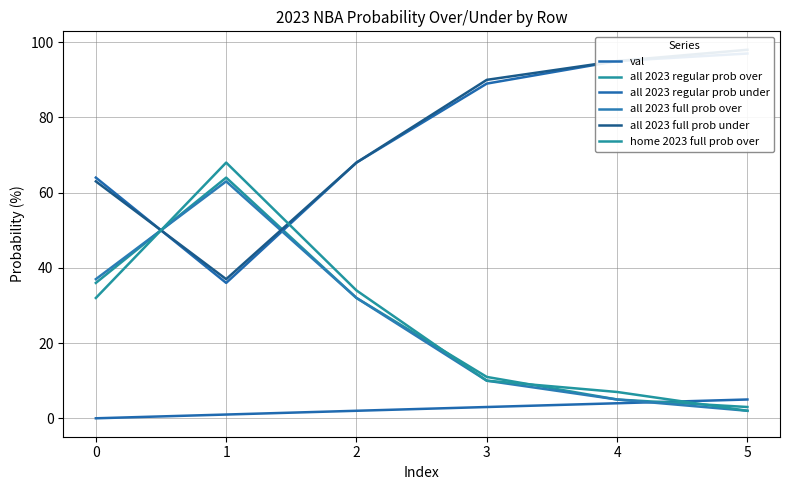

What is the maximum value shown in the chart?

98